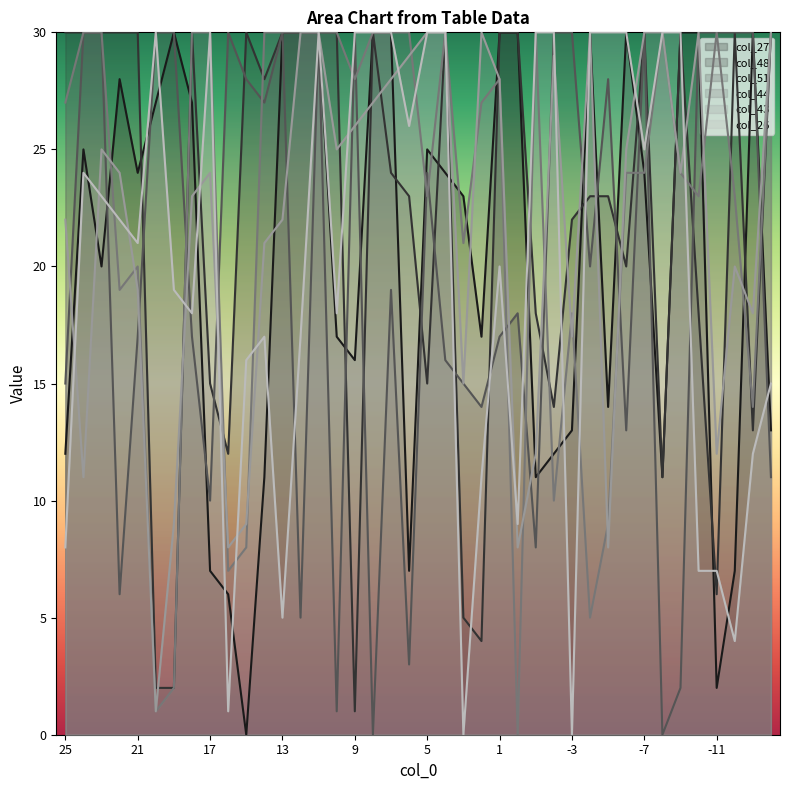

True or false: col_44 has more than 0 points higher than both neighbors.

True